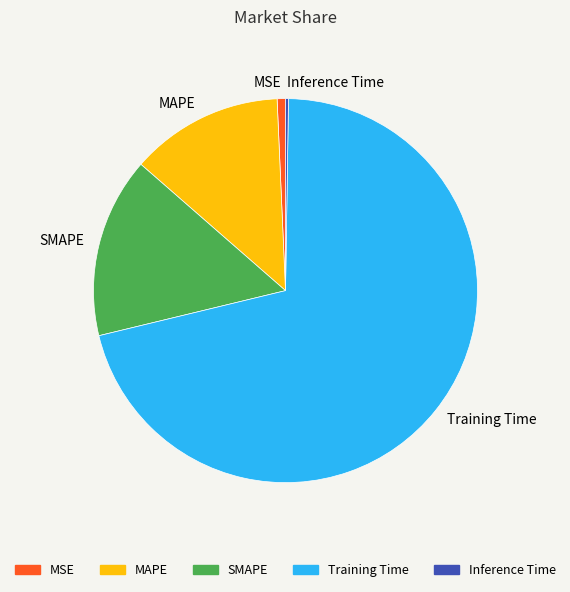

Combined, do MSE and Training Time account for over 50%?

Yes